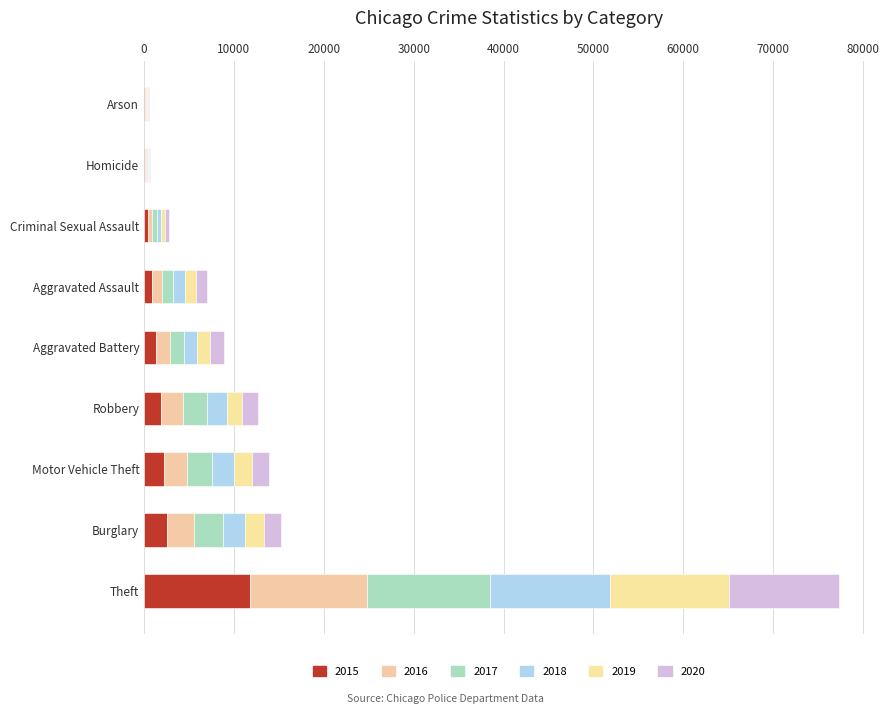

What value does the 2017 series have at Homicide, to the nearest 10?

140